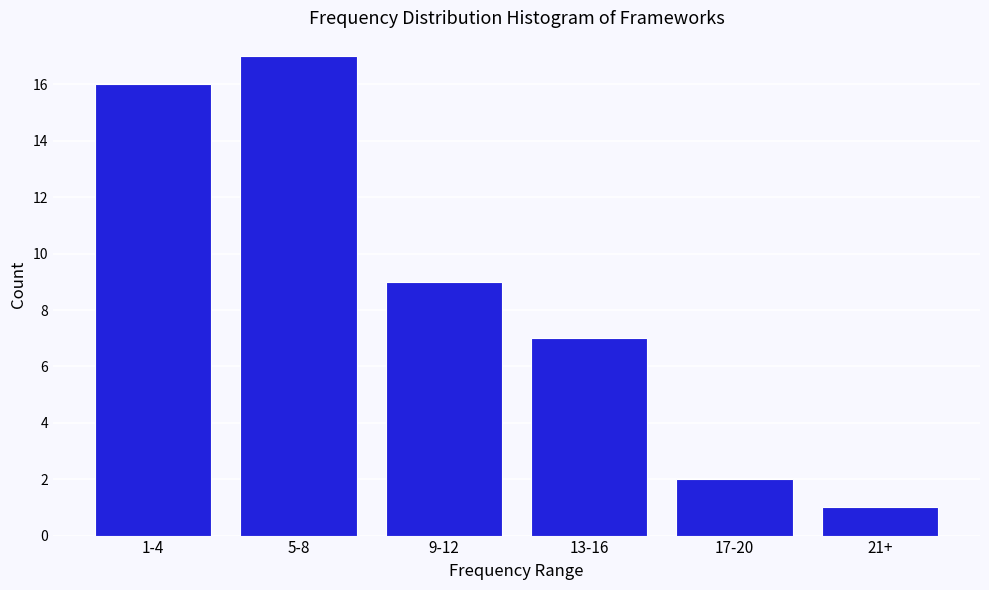

Reading left to right, transcribe all the data shown in this chart.

1-4=16	5-8=17	9-12=9	13-16=7	17-20=2	21+=1